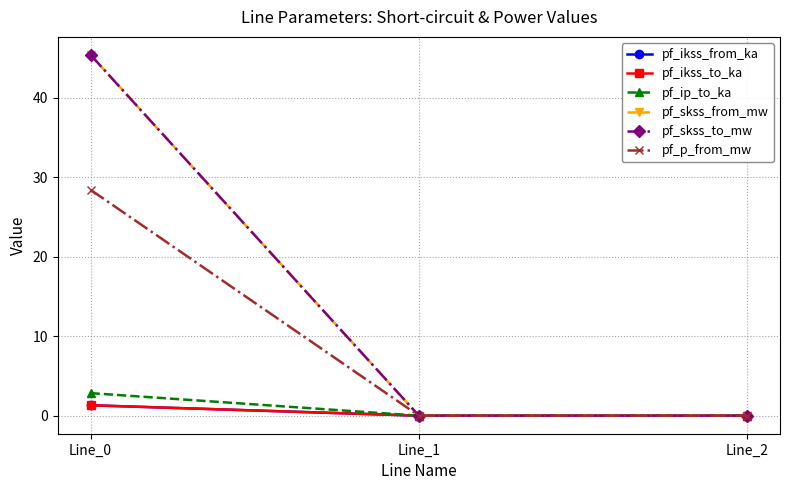

Does the chart have visible grid lines?

Yes